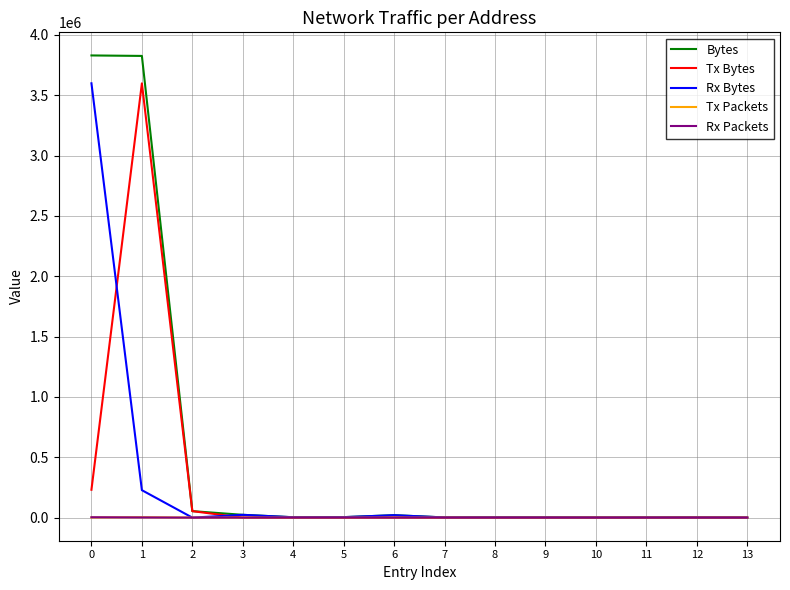

Which series has the largest total across all categories?

Bytes